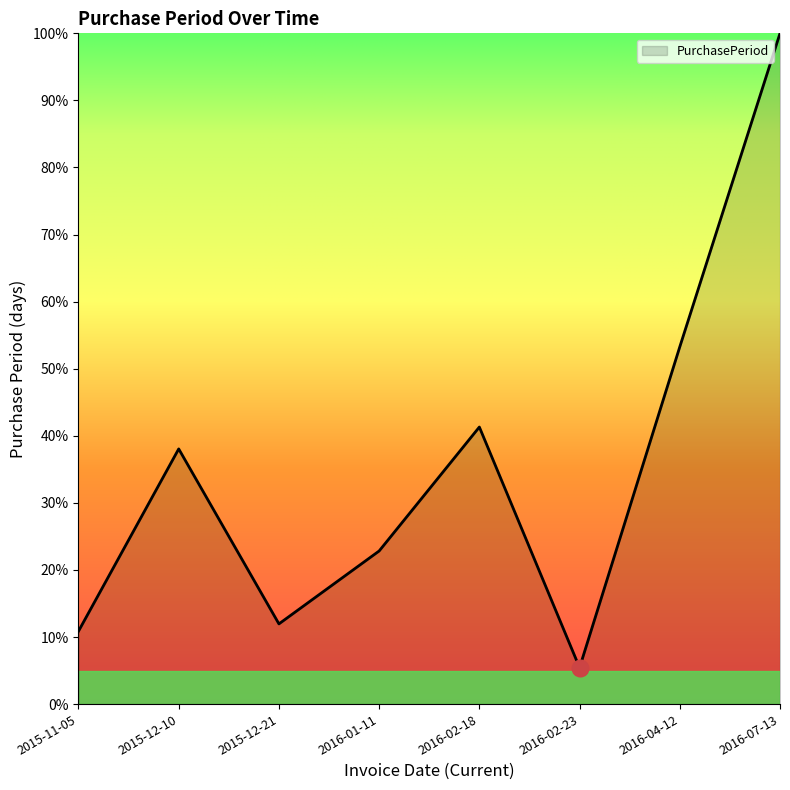

Where does the data first go above 38?

2015-12-10